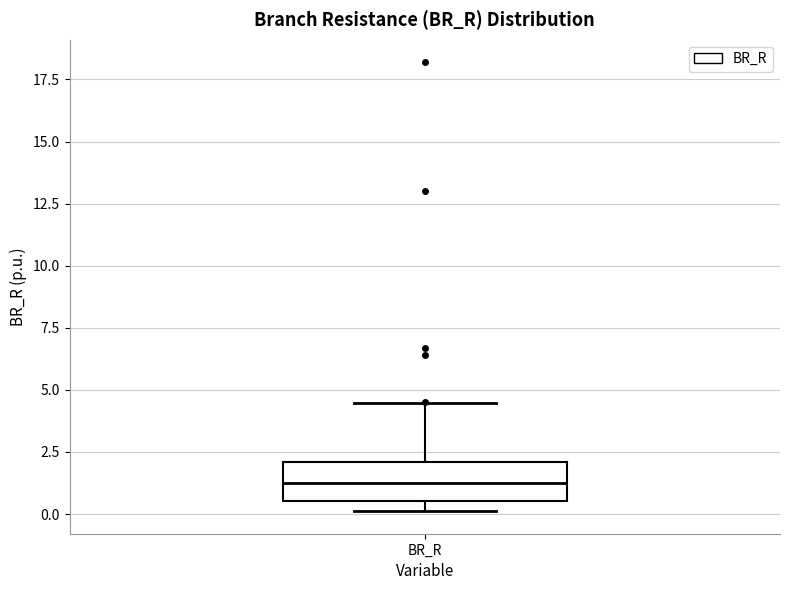

Transcribe this box plot: give where the median line is, the range the box spans, and where the two whiskers end, as read against the y-axis. The values are not printed on the chart, so give them approximately, as read against the axis.

median 1.0, box 0.5 to 2.0, whiskers 0.0 to 4.5